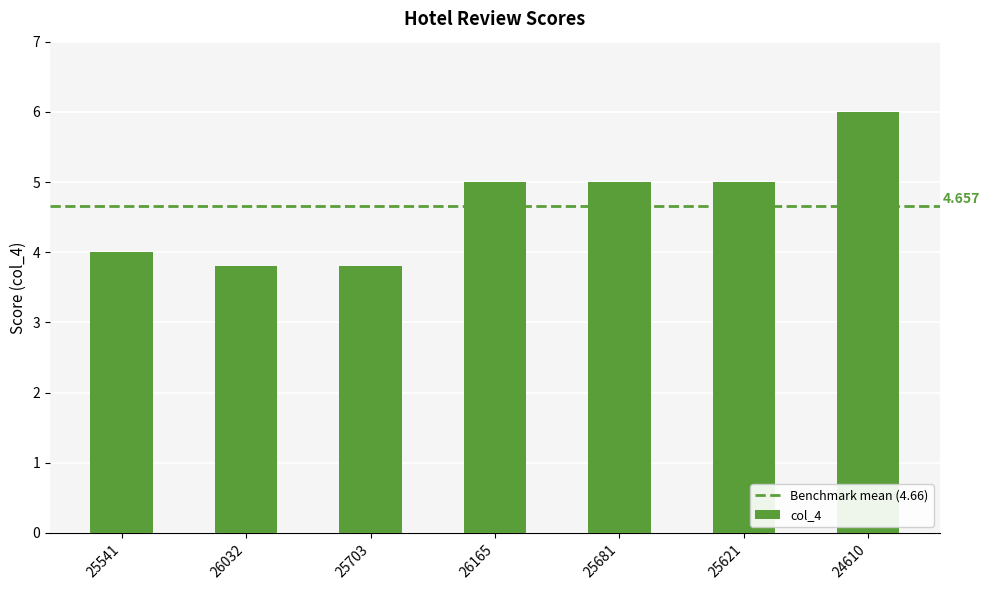

What is the smallest value displayed?

3.8